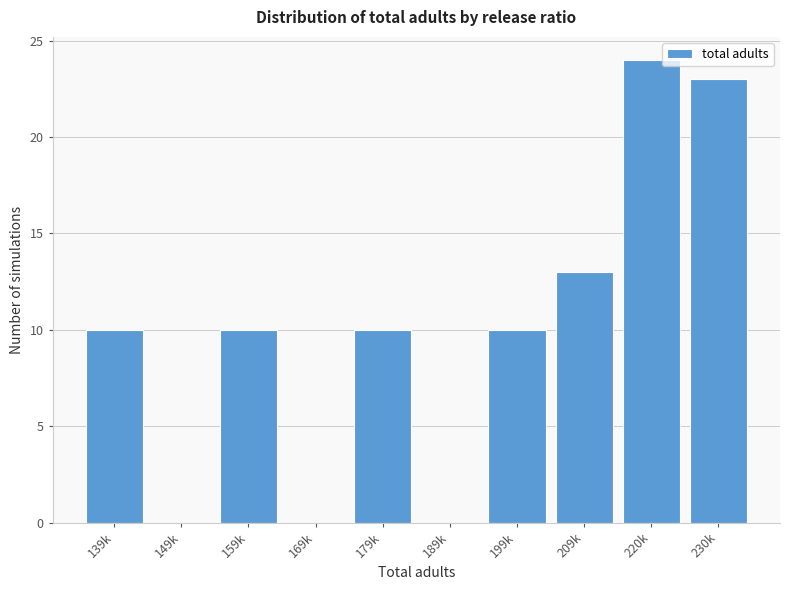

Reading left to right, what are all the values shown in this chart?

139k=10	149k=0	159k=10	169k=0	179k=10	189k=0	199k=10	209k=13	220k=24	230k=23